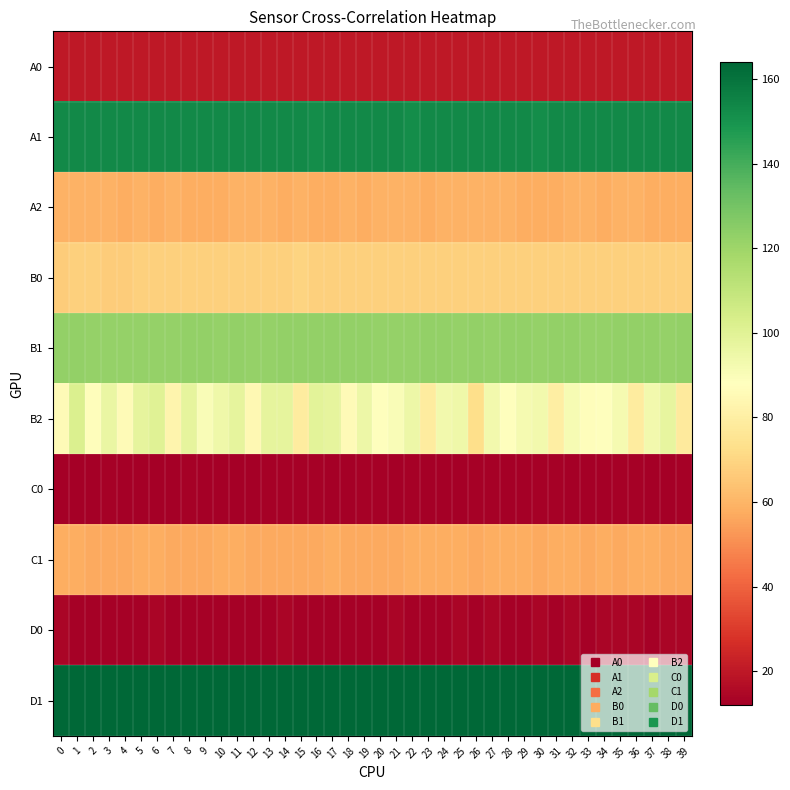

Reading left to right, what are all the values shown in this chart?

A0: 0=20	1=20	2=20	3=20	4=20	5=20	6=20	7=20	8=20	9=20	10=20	11=20	12=20	13=20	14=20	15=20	16=20	17=20	18=20	19=20	20=20	21=20	22=20	23=20	24=20	25=20	26=20	27=20	28=20	29=20	30=20	31=20	32=20	33=20	34=20	35=20	36=20	37=20	38=20	39=20
A1: 0=153	1=153	2=153	3=153	4=153	5=153	6=153	7=153	8=153	9=153	10=153	11=153	12=153	13=153	14=153	15=153	16=152	17=153	18=153	19=153	20=153	21=153	22=152	23=153	24=153	25=153	26=153	27=153	28=153	29=153	30=152	31=153	32=153	33=153	34=153	35=153	36=153	37=153	38=153	39=153
A2: 0=59	1=59	2=59	3=59	4=58	5=59	6=58	7=59	8=58	9=58	10=58	11=59	12=59	13=59	14=58	15=59	16=58	17=58	18=59	19=58	20=59	21=59	22=59	23=58	24=59	25=59	26=59	27=59	28=59	29=58	30=58	31=58	32=59	33=59	34=58	35=59	36=59	37=58	38=58	39=58
B0: 0=67	1=68	2=68	3=67	4=67	5=68	6=68	7=68	8=68	9=68	10=68	11=68	12=68	13=68	14=68	15=69	16=68	17=68	18=68	19=68	20=68	21=68	22=68	23=68	24=68	25=68	26=68	27=68	28=68	29=68	30=68	31=68	32=68	33=68	34=68	35=68	36=68	37=68	38=68	39=68
B1: 0=123	1=123	2=122	3=122	4=122	5=122	6=122	7=122	8=123	9=123	10=122	11=123	12=122	13=122	14=123	15=123	16=123	17=123	18=123	19=123	20=122	21=122	22=122	23=123	24=123	25=122	26=123	27=122	28=123	29=123	30=122	31=123	32=123	33=122	34=122	35=123	36=123	37=123	38=122	39=123
B2: 0=86	1=102	2=87	3=96	4=86	5=98	6=100	7=83	8=98	9=90	10=94	11=98	12=85	13=98	14=98	15=79	16=99	17=98	18=86	19=95	20=88	21=90	22=95	23=79	24=93	25=94	26=73	27=93	28=88	29=92	30=93	31=80	32=91	33=87	34=88	35=92	36=79	37=93	38=97	39=78
C0: 0=12	1=12	2=12	3=13	4=12	5=12	6=12	7=12	8=13	9=12	10=12	11=12	12=12	13=13	14=13	15=13	16=13	17=12	18=12	19=13	20=13	21=12	22=13	23=12	24=12	25=12	26=13	27=13	28=12	29=12	30=13	31=13	32=12	33=12	34=12	35=13	36=13	37=12	38=12	39=13
C1: 0=58	1=58	2=57	3=57	4=57	5=58	6=58	7=57	8=57	9=57	10=58	11=58	12=57	13=57	14=57	15=57	16=57	17=58	18=57	19=57	20=57	21=57	22=58	23=58	24=58	25=58	26=57	27=58	28=58	29=58	30=57	31=58	32=58	33=57	34=58	35=57	36=58	37=58	38=57	39=57
D0: 0=14	1=13	2=13	3=13	4=13	5=13	6=14	7=13	8=13	9=13	10=13	11=13	12=13	13=13	14=14	15=13	16=13	17=13	18=13	19=13	20=13	21=14	22=13	23=13	24=13	25=14	26=13	27=14	28=13	29=13	30=14	31=13	32=14	33=13	34=14	35=14	36=14	37=13	38=14	39=14
D1: 0=164	1=164	2=164	3=164	4=164	5=164	6=164	7=164	8=164	9=164	10=164	11=164	12=164	13=164	14=164	15=164	16=164	17=164	18=164	19=164	20=164	21=164	22=164	23=164	24=164	25=164	26=164	27=164	28=164	29=164	30=164	31=164	32=164	33=164	34=164	35=164	36=164	37=164	38=164	39=164